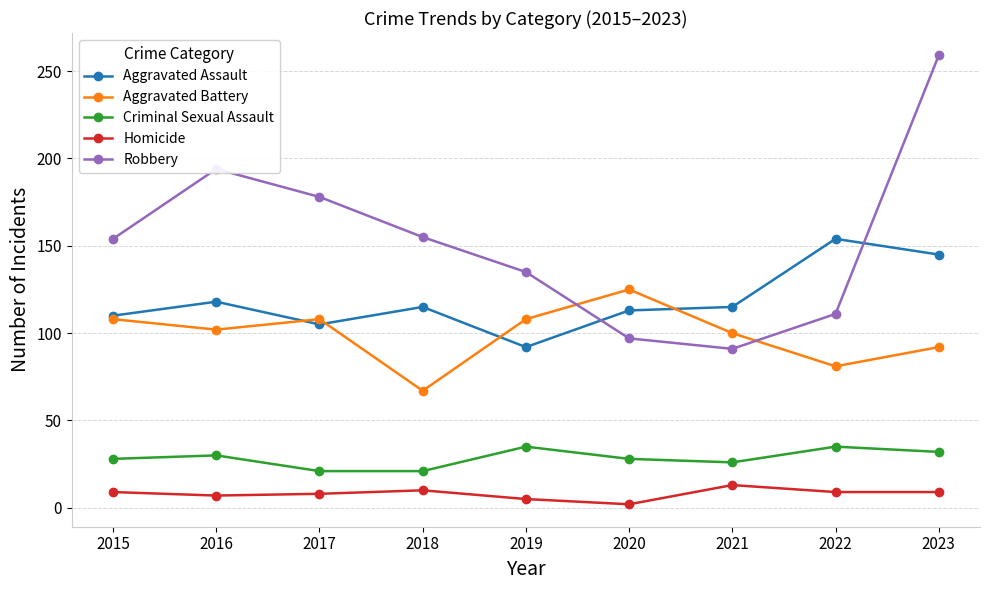

Is the value of Aggravated Battery at 2022 greater than the value of Criminal Sexual Assault at 2023?

Yes